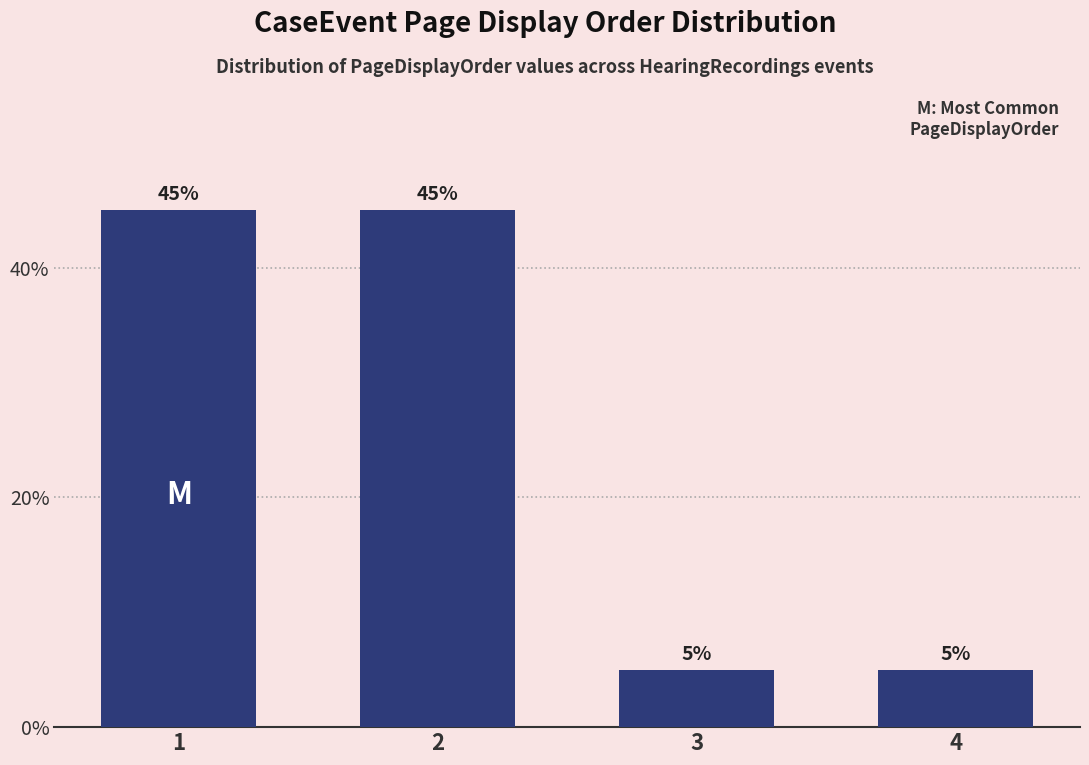

Reading left to right, extract all data points from this chart.

1=45	2=45	3=5	4=5